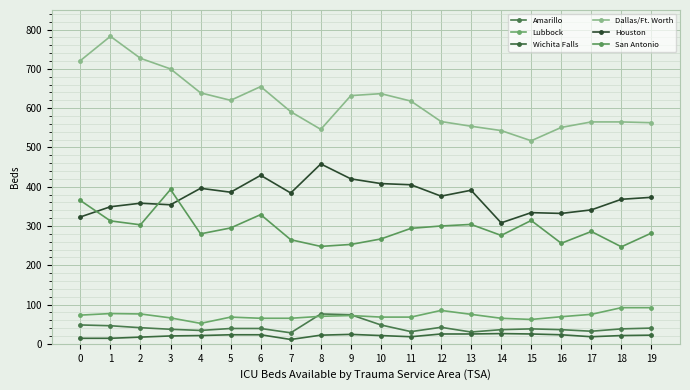

Between 4 and 17, which series saw the biggest shift?

Dallas/Ft. Worth